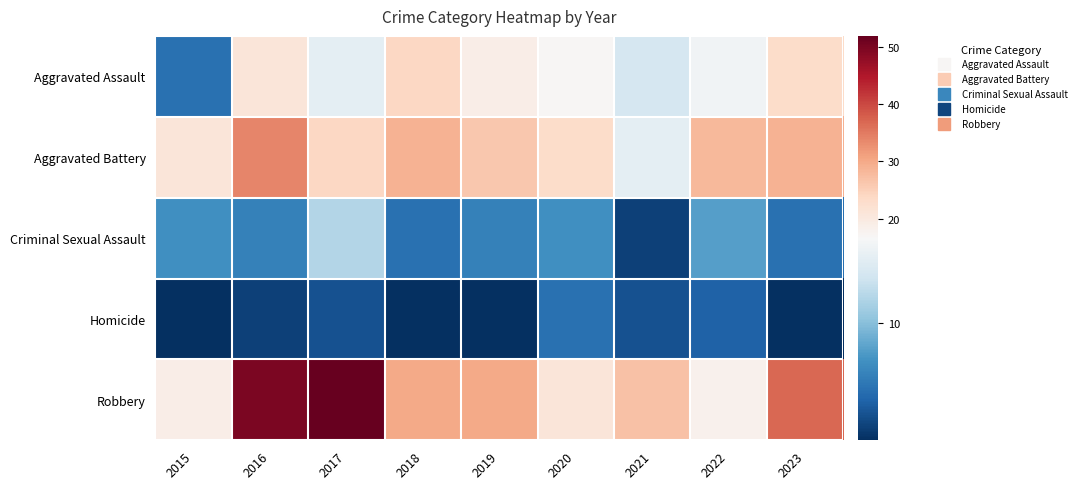

Reading left to right, list all the values displayed in this chart.

Aggravated Assault: 2015=5	2016=21	2017=15	2018=24	2019=19	2020=17	2021=14	2022=16	2023=23
Aggravated Battery: 2015=21	2016=34	2017=24	2018=29	2019=26	2020=23	2021=15	2022=28	2023=29
Criminal Sexual Assault: 2015=7	2016=6	2017=12	2018=5	2019=6	2020=7	2021=2	2022=8	2023=5
Homicide: 2015=1	2016=2	2017=3	2018=1	2019=1	2020=5	2021=3	2022=4	2023=1
Robbery: 2015=19	2016=50	2017=52	2018=30	2019=30	2020=21	2021=27	2022=18	2023=37